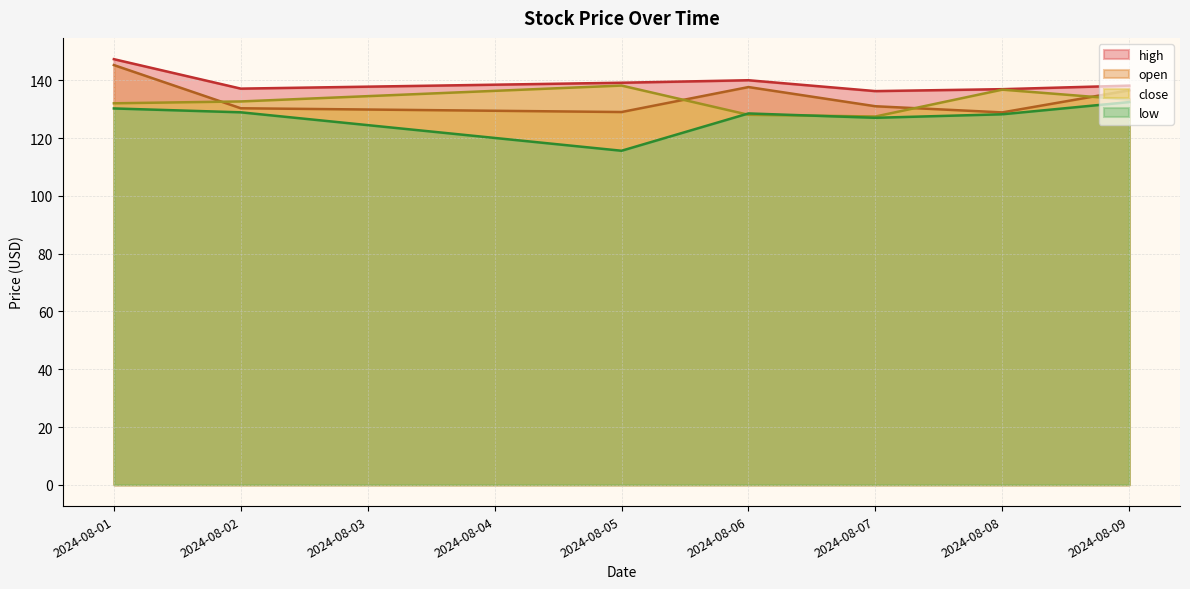

What is the difference between the highest and lowest values at 2024-08-06?

12.0